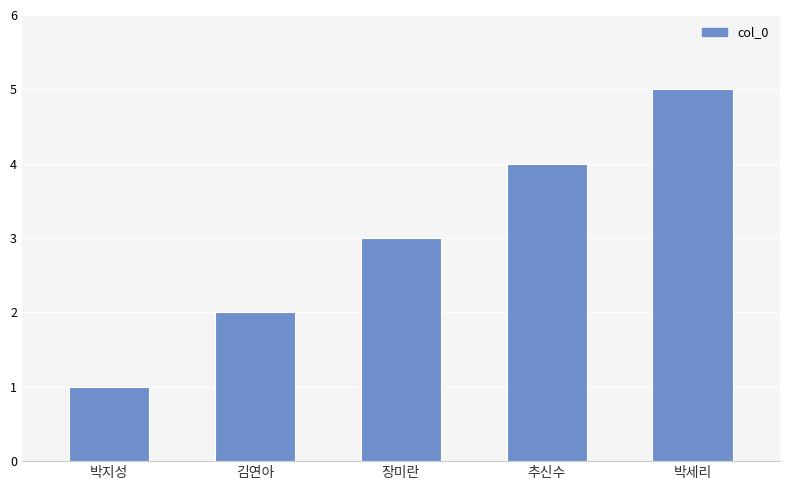

What is the label of the 3rd bar from the left?

장미란